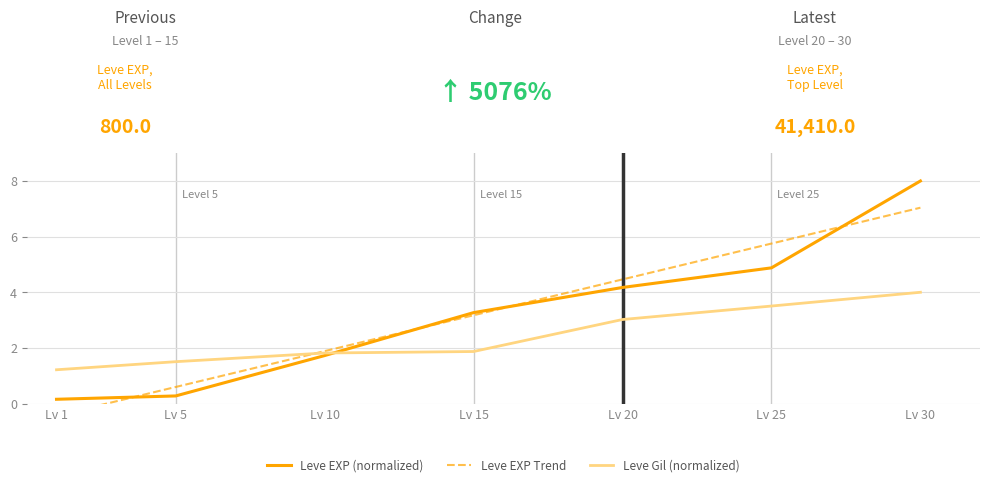

True or false: Leve EXP Trend has more than 1 interior local peaks.

False